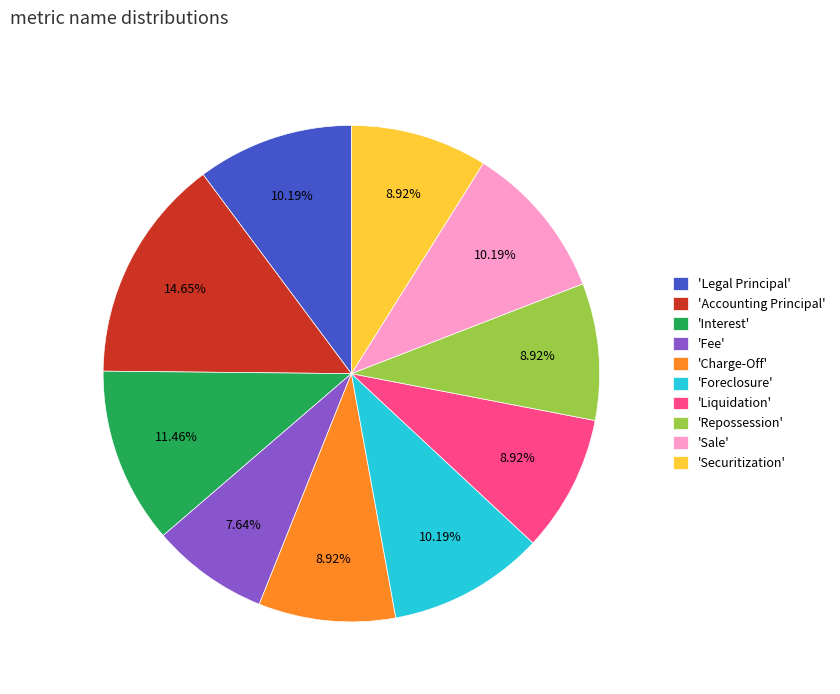

Combined, do 'Securitization' and 'Interest' account for over 50%?

No